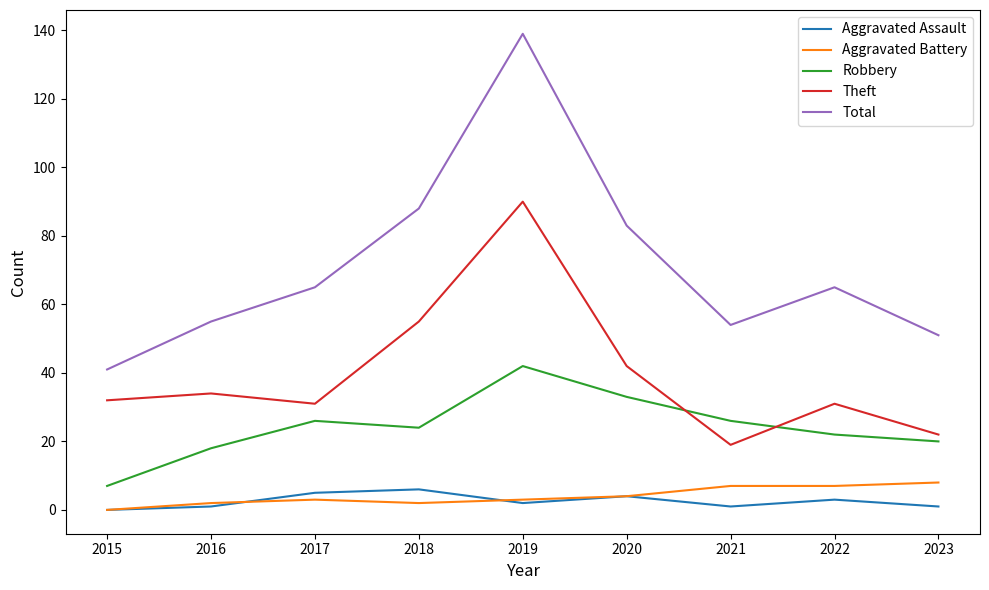

What is the difference between the Theft values at 2019 and 2015?

58